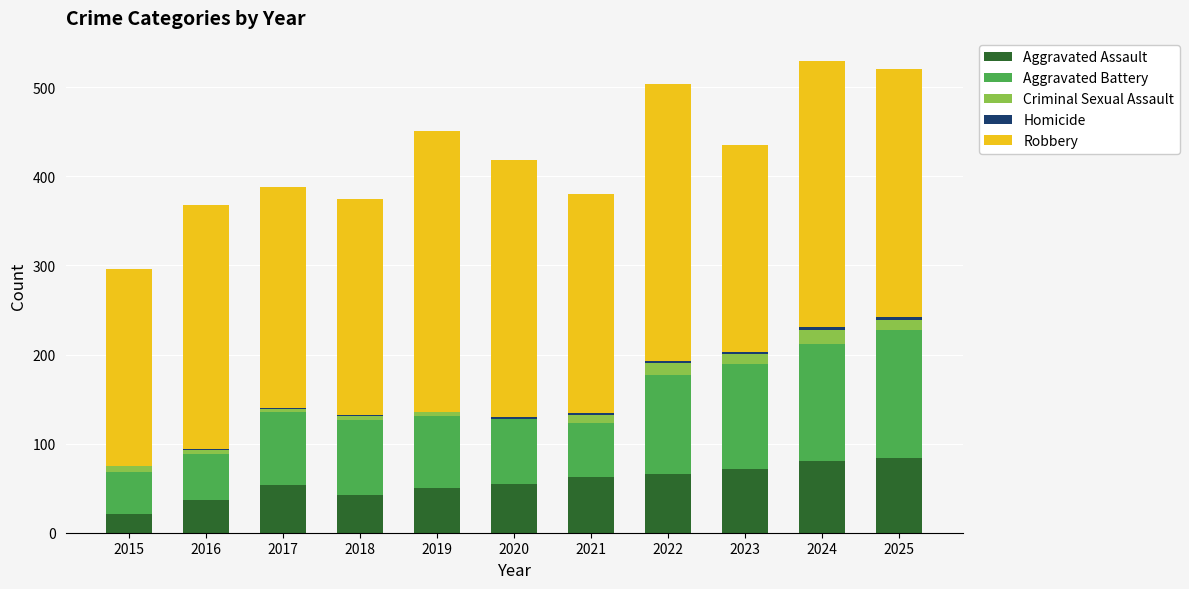

What is the maximum value for Aggravated Assault?

84